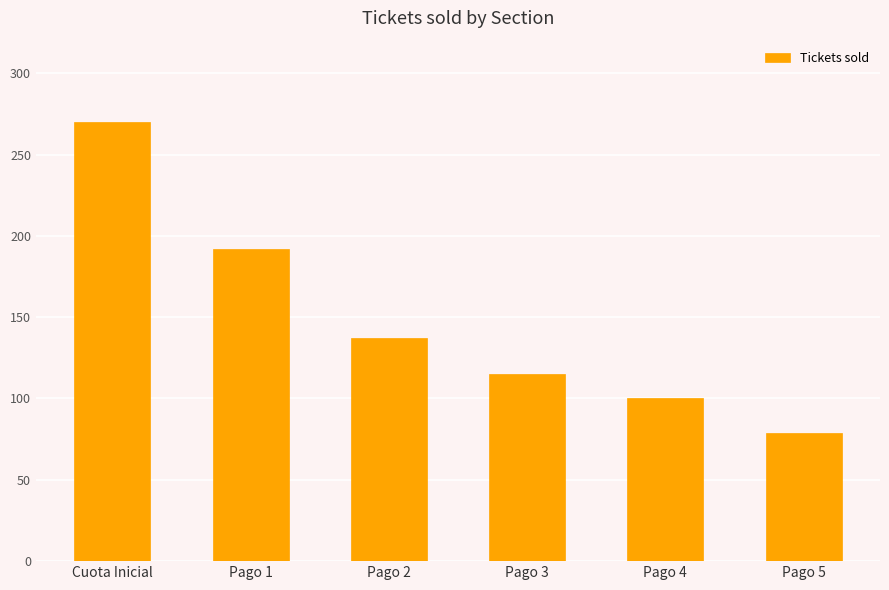

Which category has the highest value across all series?

Cuota Inicial